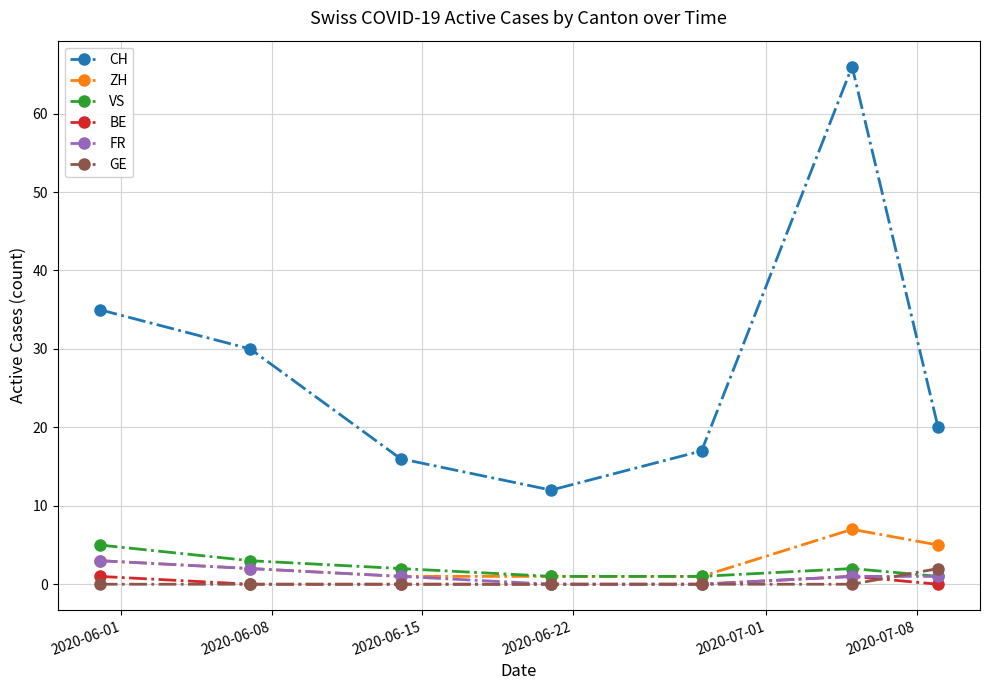

What is the highest value of the FR series?

3